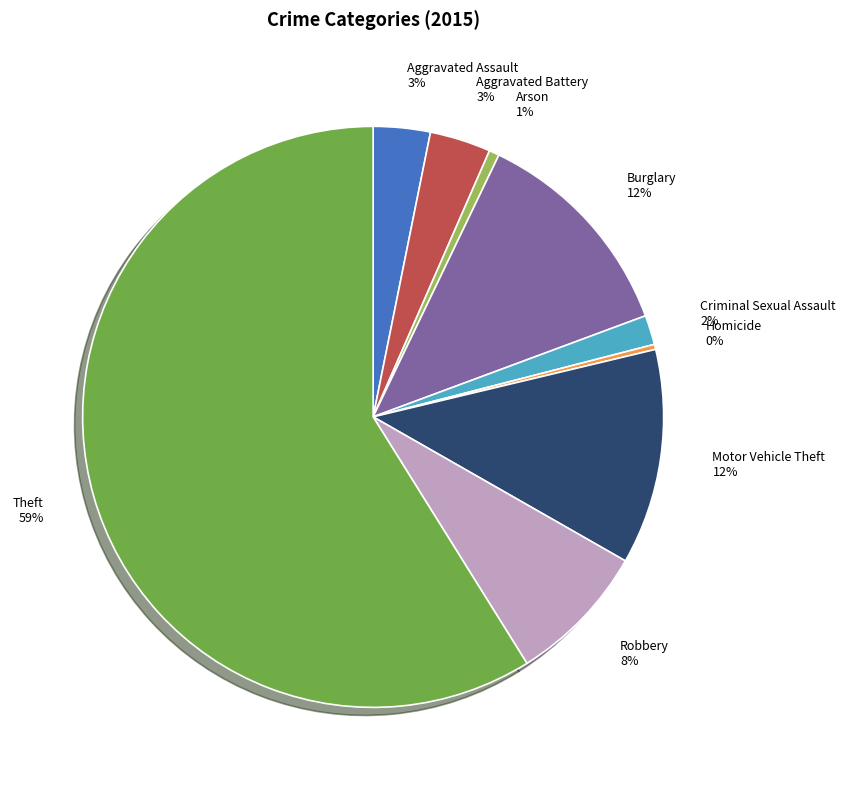

Does any single category account for the majority?

Yes